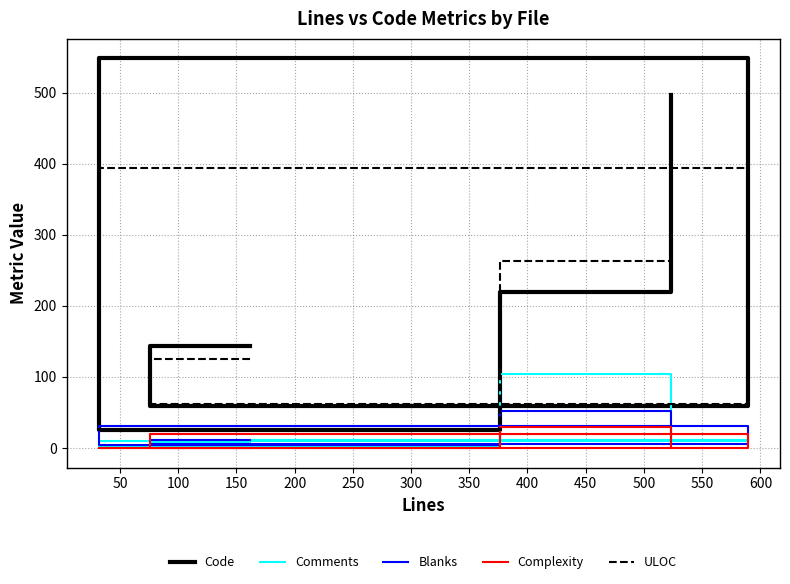

Which series has the largest total across all categories?

Code